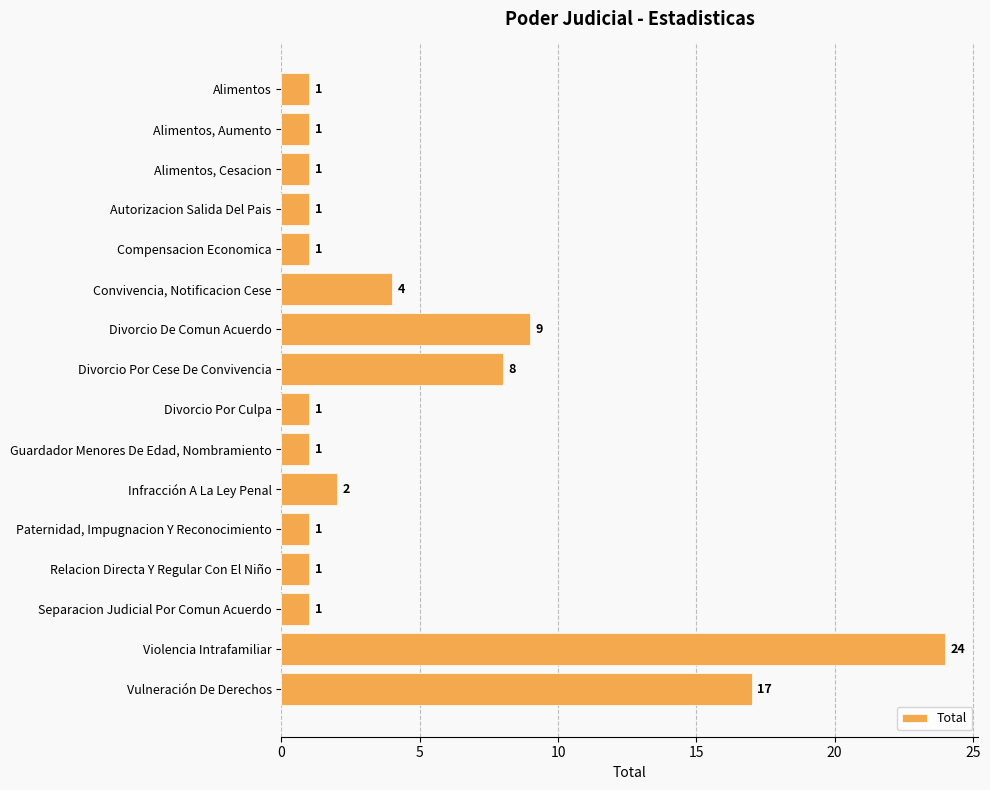

Reading top to bottom, transcribe all the data shown in this chart.

1	1	1	1	1	4	9	8	1	1	2	1	1	1	24	17